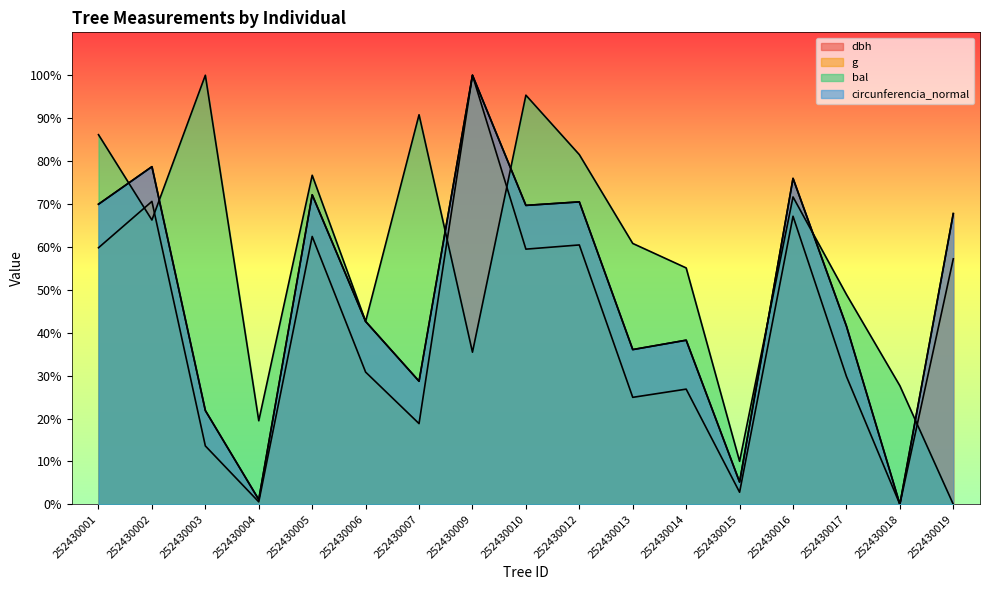

Reading left to right, list all the values displayed in this chart.

dbh: 69.9	78.7	21.9	1.1	72.1	42.6	28.7	100.0	69.7	70.5	36.1	38.3	5.2	76.0	41.5	0.0	67.8
g: 59.8	70.6	13.6	0.6	62.4	30.8	18.8	100.0	59.5	60.4	24.9	26.8	2.8	67.1	29.8	0.0	57.2
bal: 86.1	66.3	100.0	19.5	76.7	42.6	90.8	35.5	95.4	81.5	60.8	55.1	10.0	71.6	48.9	27.6	0.0
circunferencia_normal: 69.9	78.7	21.8	1.1	72.1	42.6	28.7	100.0	69.7	70.5	36.1	38.3	5.2	76.0	41.5	0.0	67.8